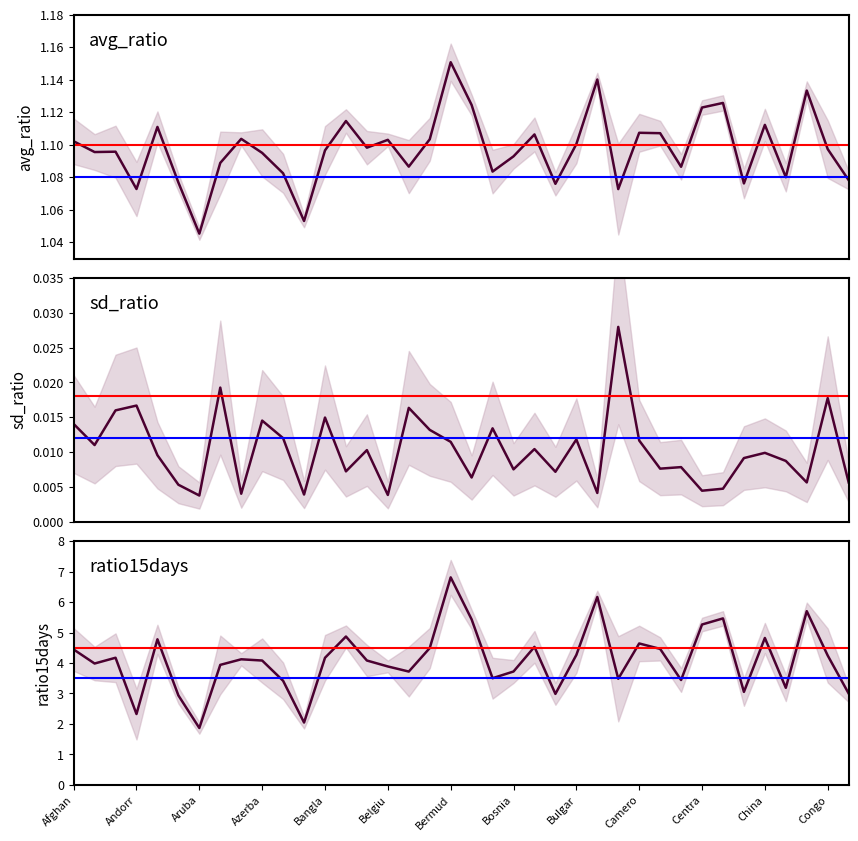

What is the approximate value of avg_ratio at 19?

1.1